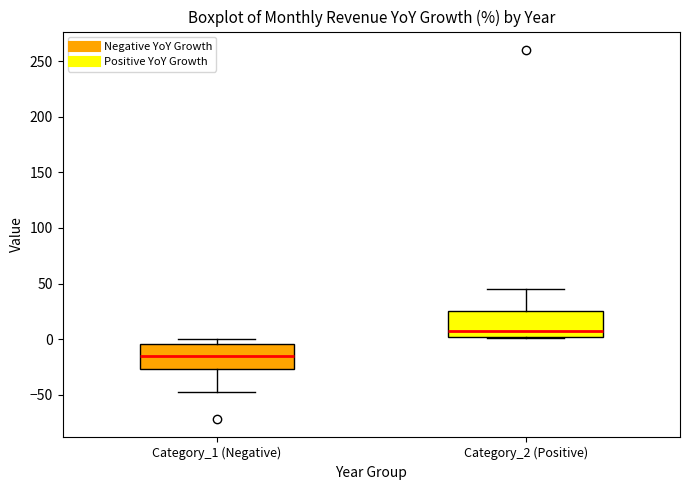

Reading left to right, transcribe this box plot: for each box, give where its median line is, the range the box spans, and where its two whiskers end, as read against the y-axis. The values are not printed on the chart, so give them approximately, as read against the axis.

Category_1 (Negative): median -15, box -25 to -5, whiskers -50 to 0
Category_2 (Positive): median 5, box 0 to 25, whiskers 0 to 45